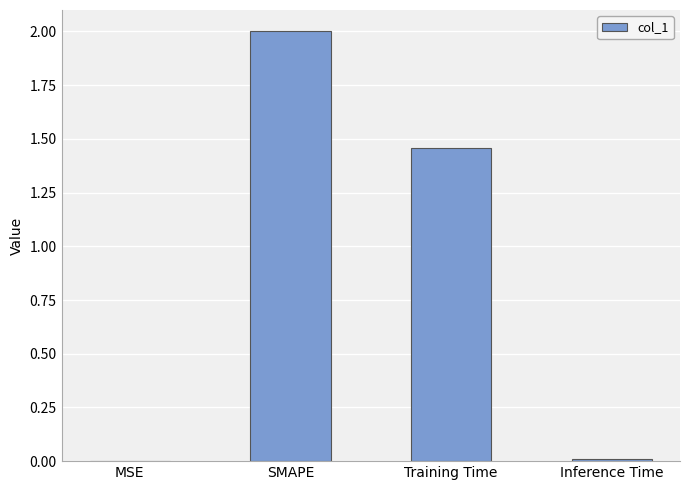

Which label corresponds to the largest value in the chart?

SMAPE